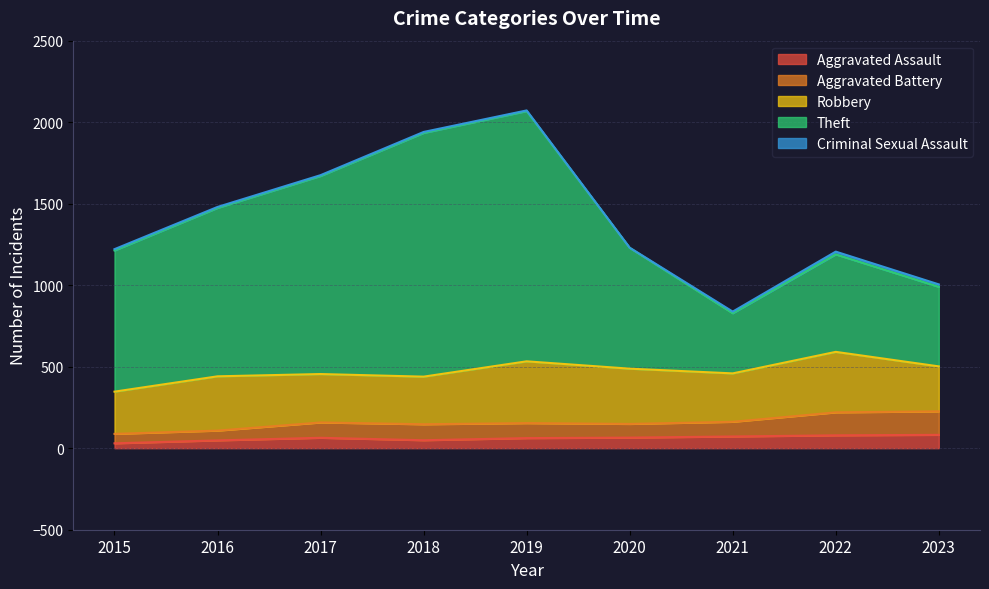

How many lines are shown in the chart?

5